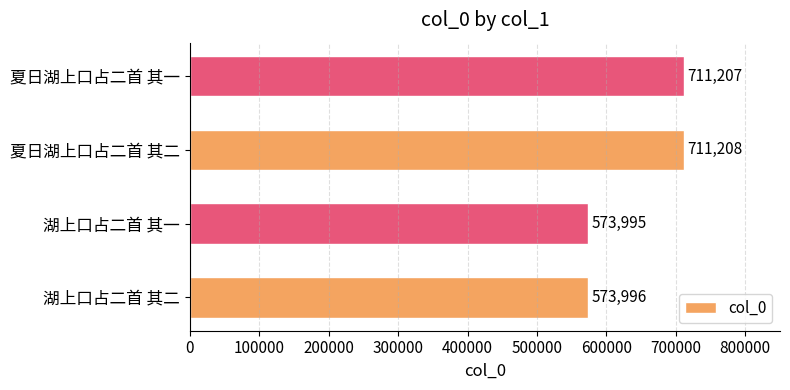

How many bars are there in total?

4